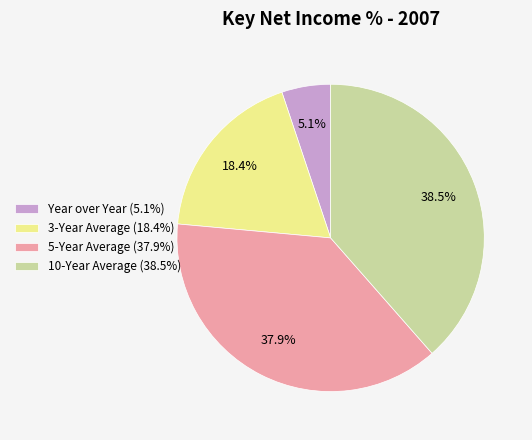

Does 3-Year Average (18.4%) represent more than half of the total?

No